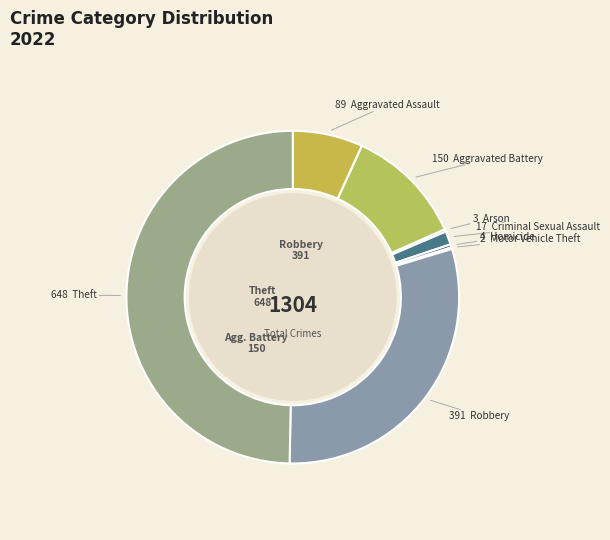

Count the number of slices in the pie.

8